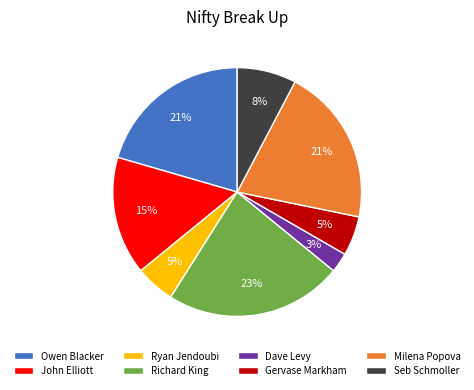

To the nearest percent, what is the average slice percentage?

12%